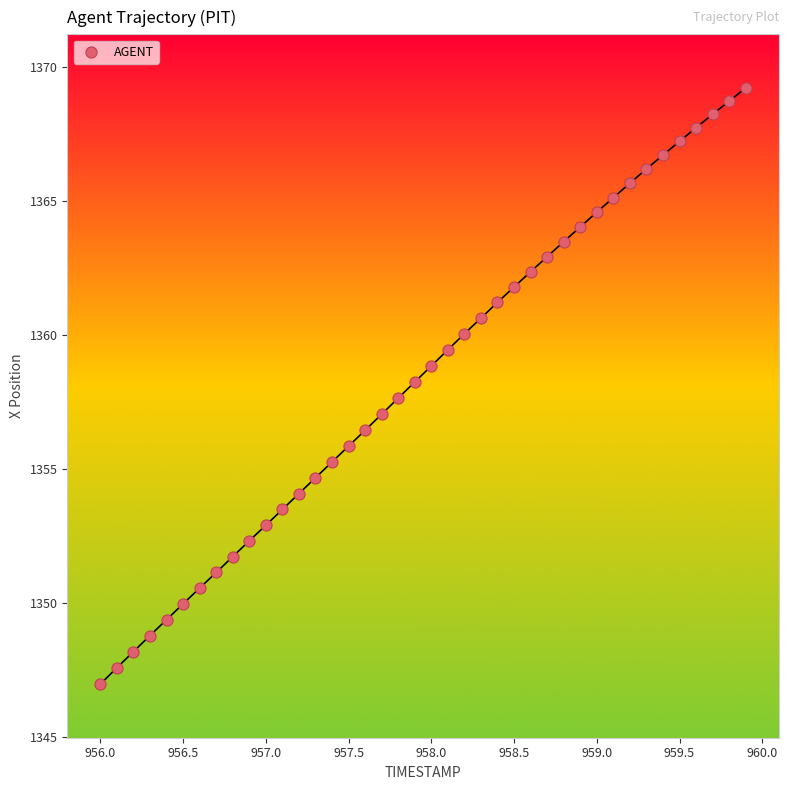

What is the range of X values (max minus min)?

3.9